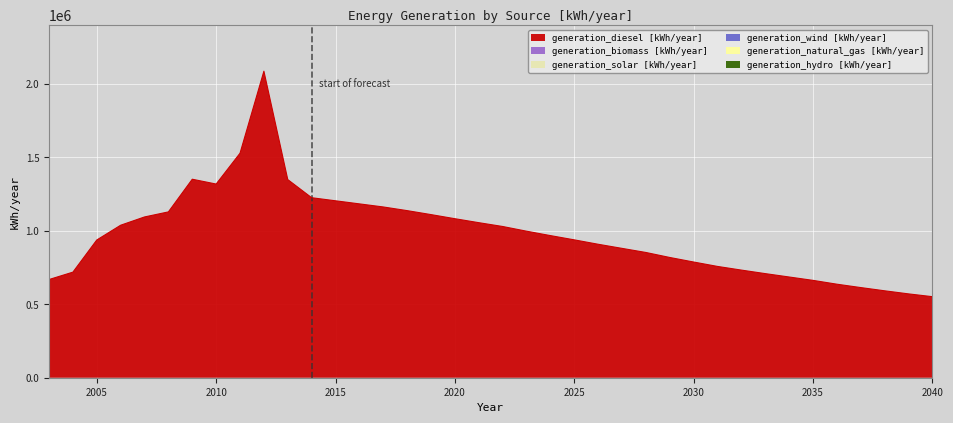

Which series has the largest range (max minus min)?

generation_diesel [kWh/year]